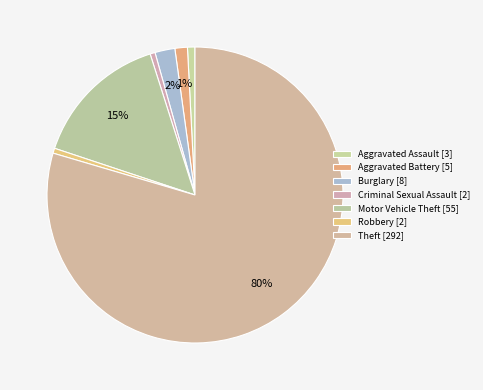

What is the ratio of the value at Robbery to the value at Burglary?

0.2